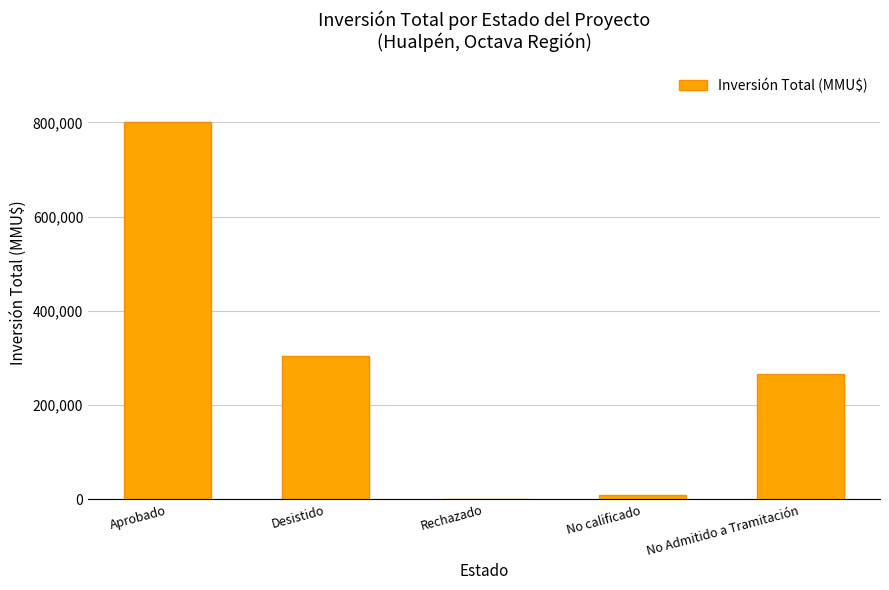

At which label is the value closest to 401285?

Desistido